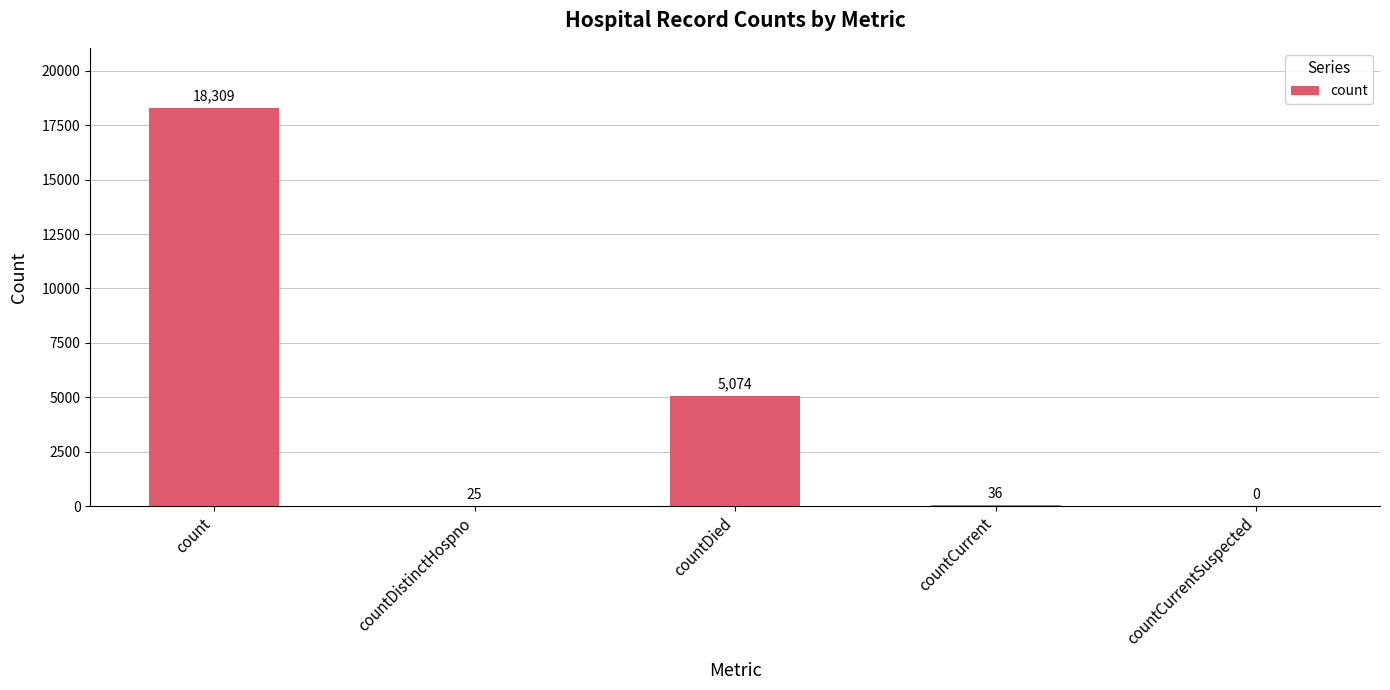

Reading right to left, what are all the values shown in this chart?

0	36	5074	25	18309